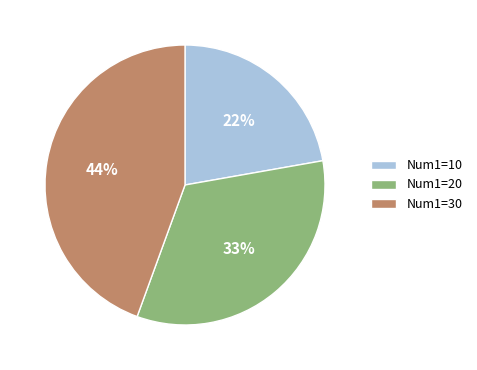

To the nearest percent, what portion does Num1=20 represent?

33%